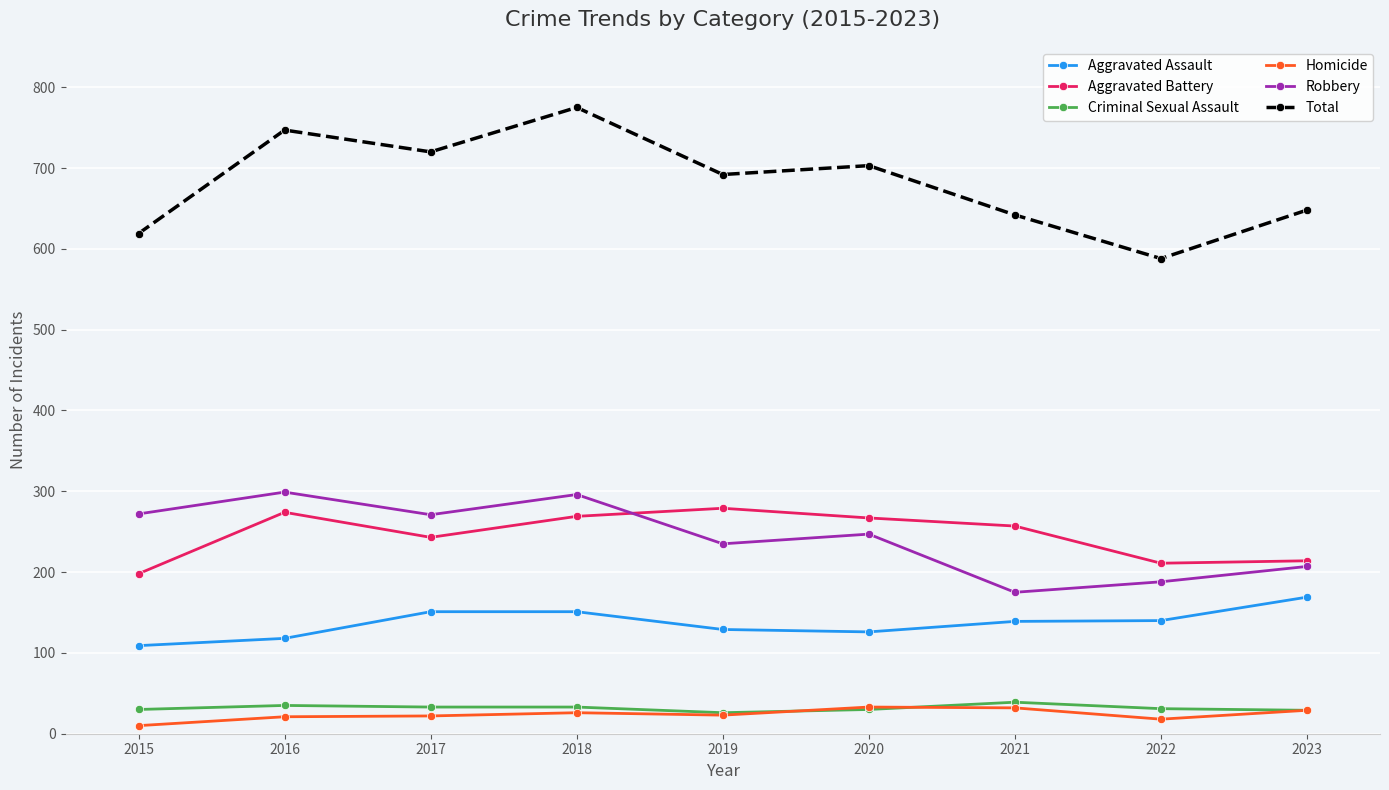

What is the approximate value of Aggravated Assault at 2018, to the nearest 10?

150